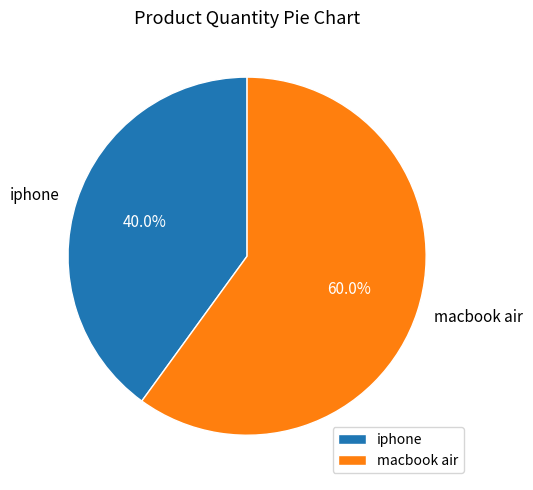

The iphone slice represents 40% of the pie. True or false?

True